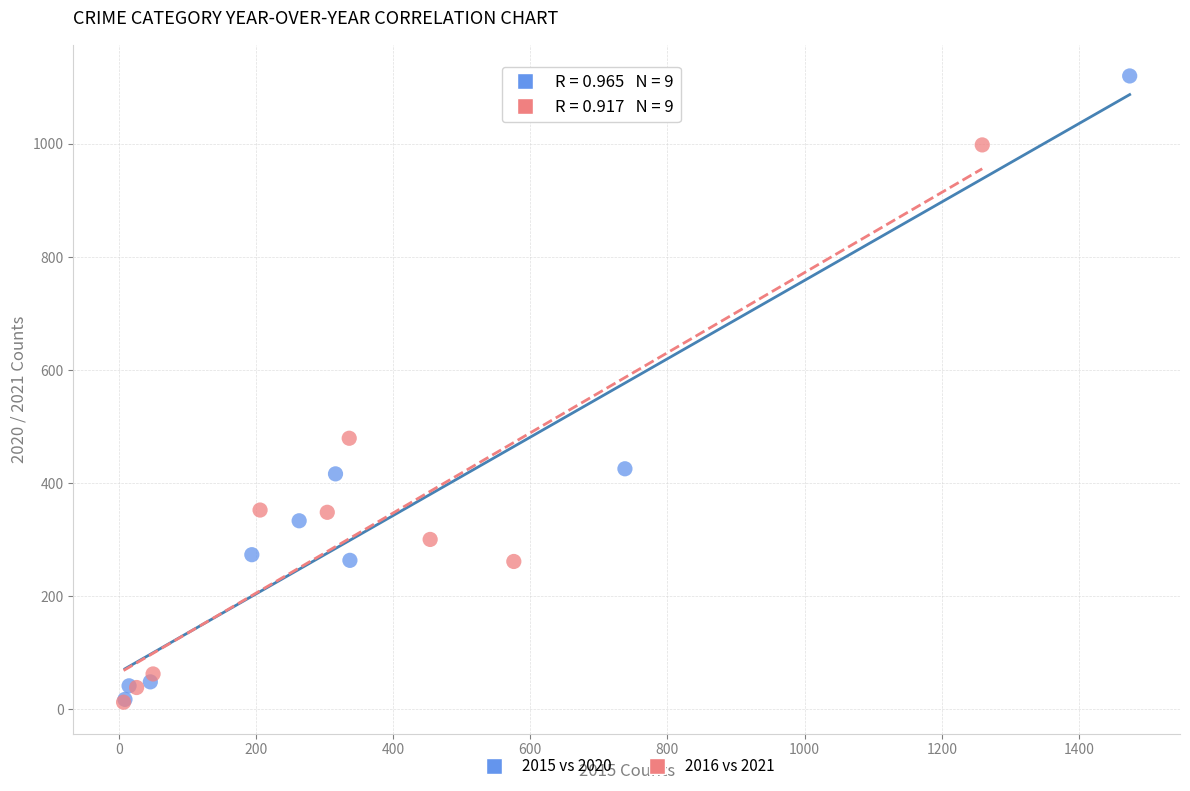

Which series has the largest Y range (max minus min)?

2015 vs 2020